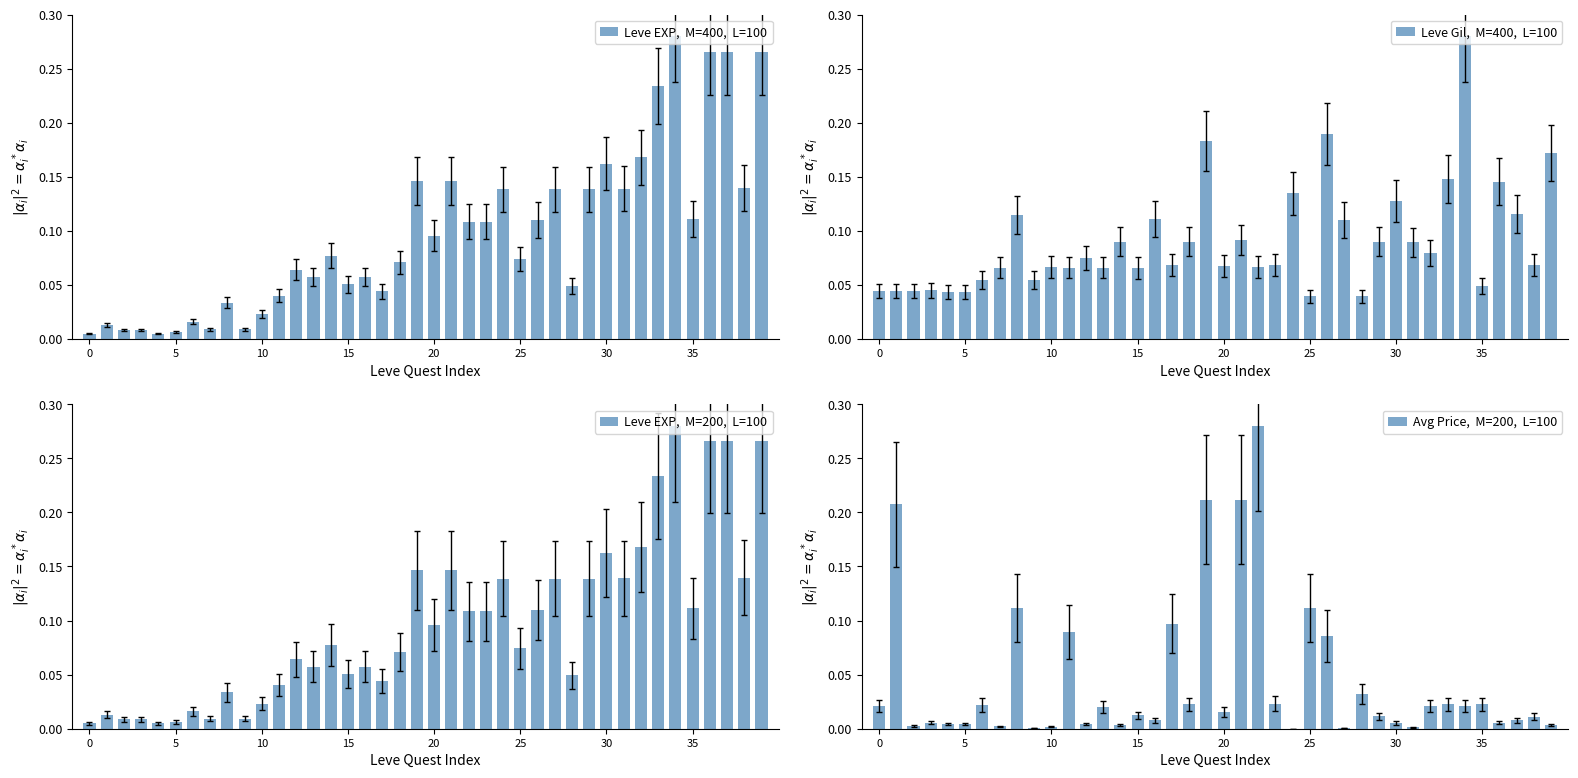

Which label corresponds to the smallest value in the chart?

24